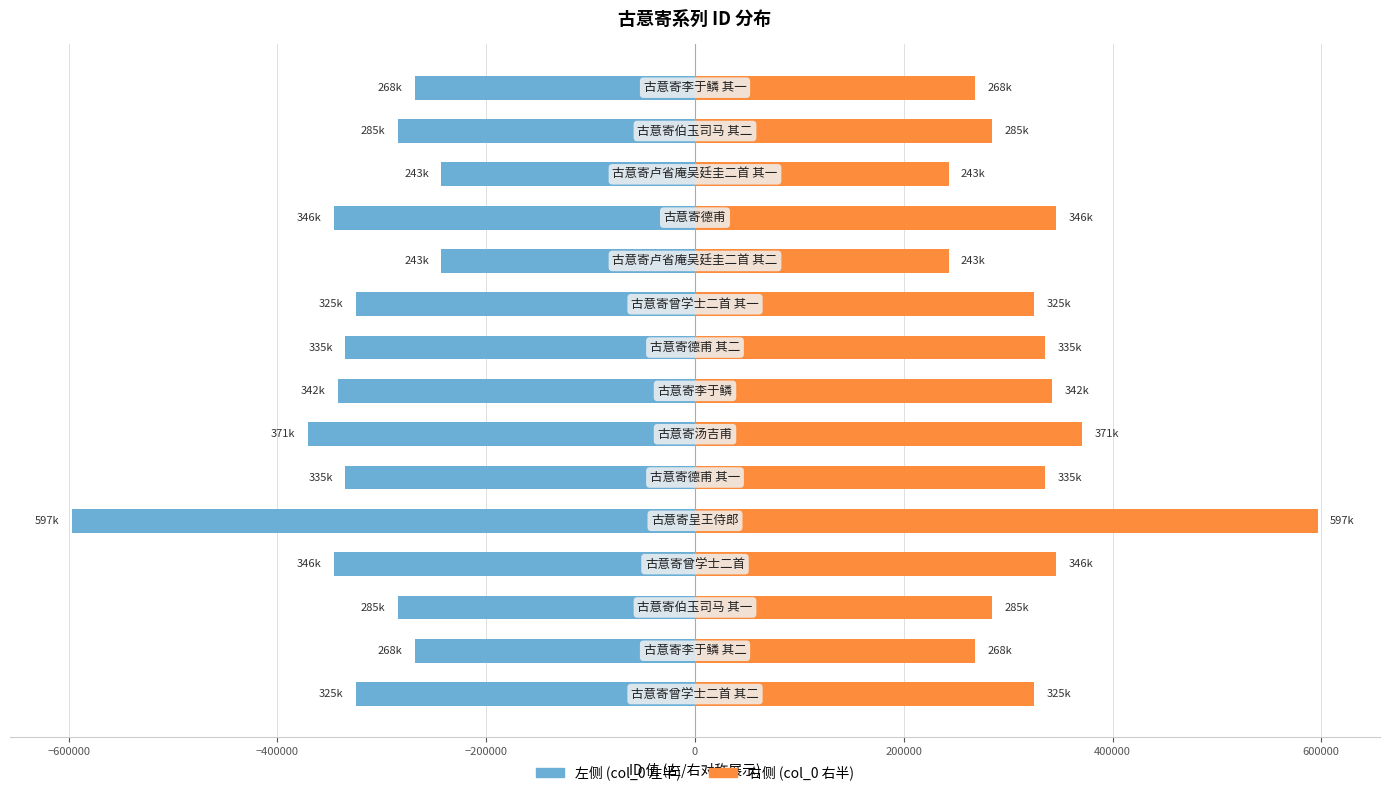

What is the sum of all 右侧 (col_0 右半) values?

4913085.0